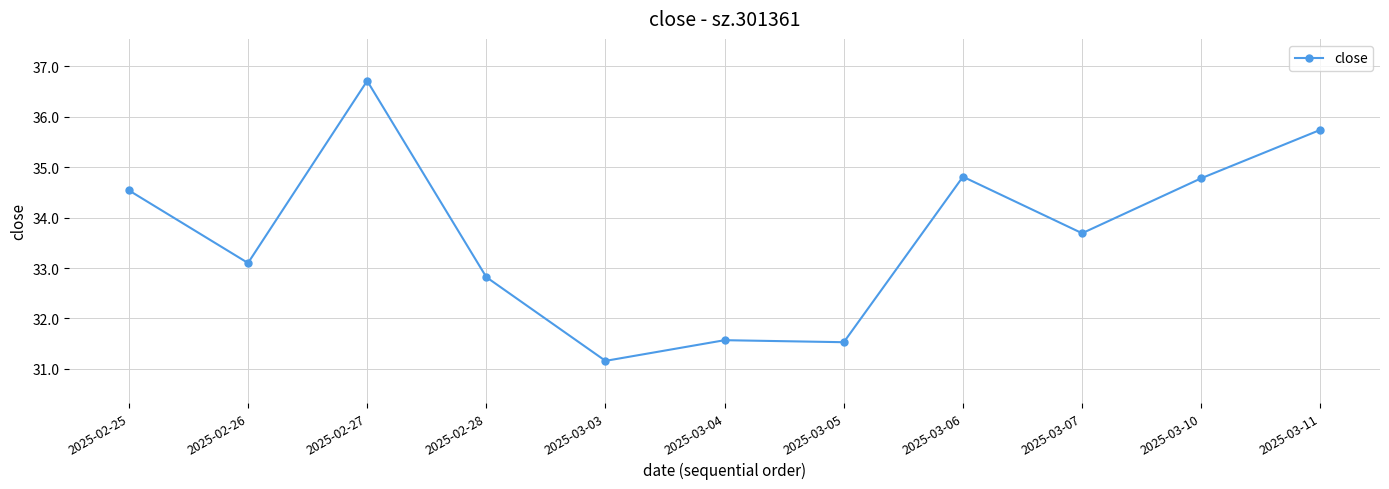

Count the number of categories in the chart.

11